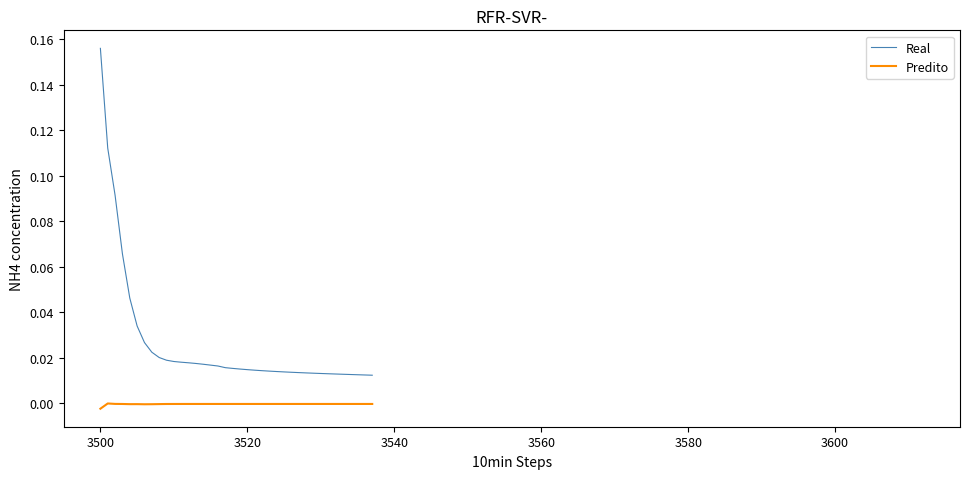

Which series has the widest spread of values?

Real